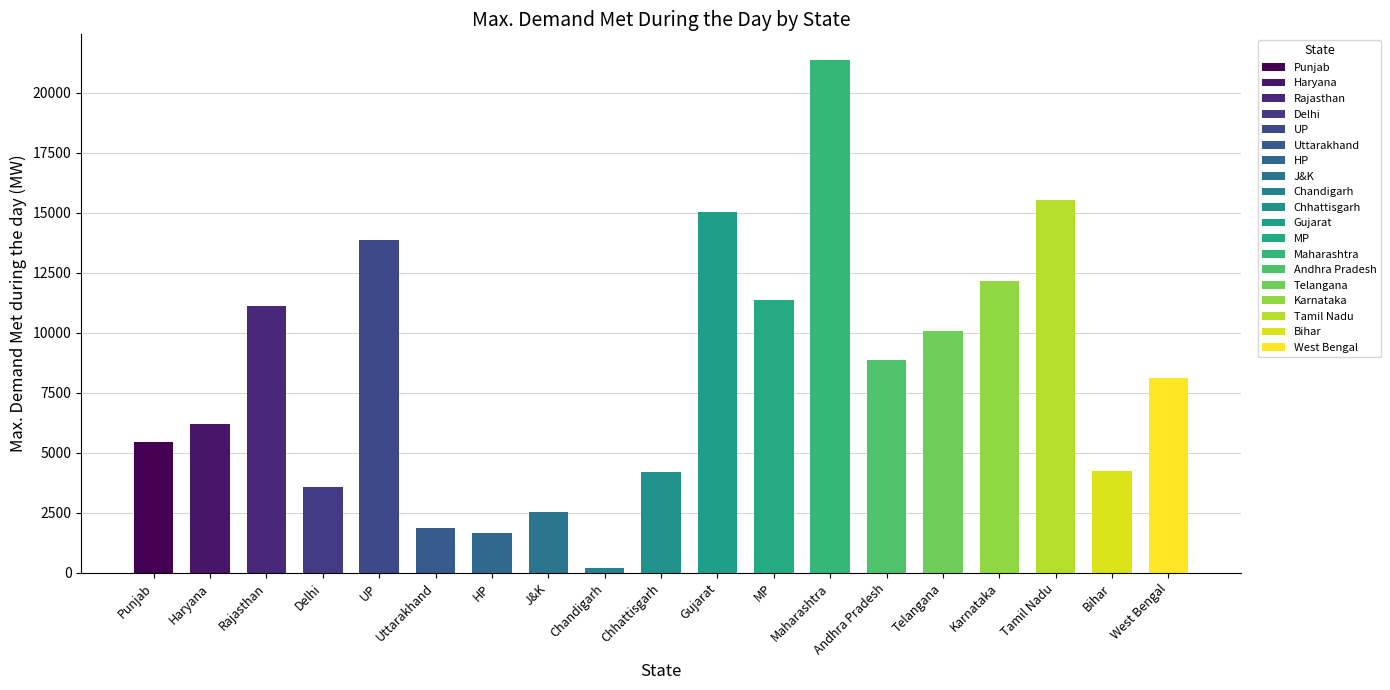

Is it true that the value at Gujarat is 23670?

False